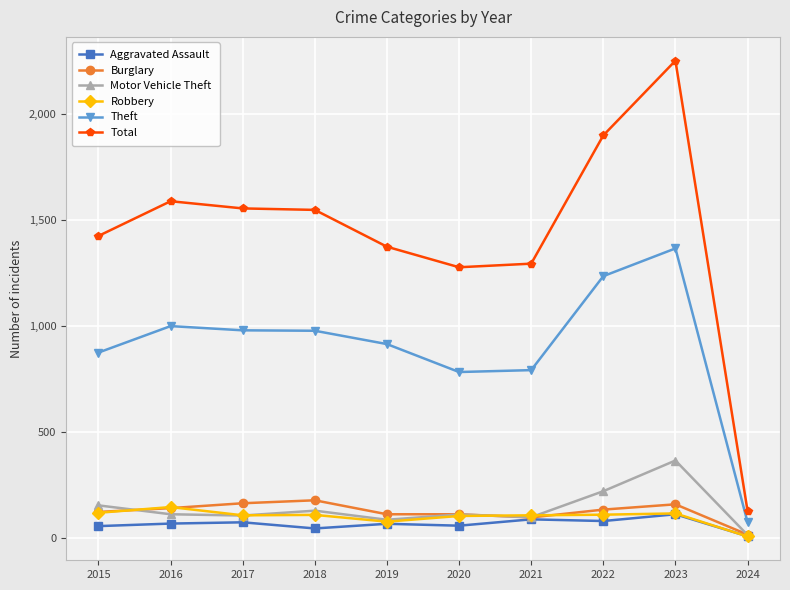

What is the value of the Total point at the 6th from the left?

1277